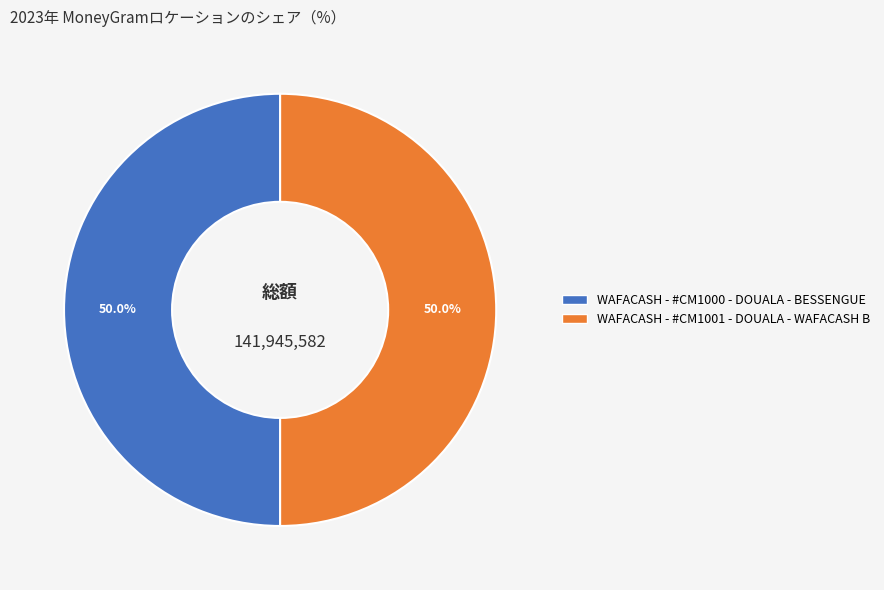

The WAFACASH - #CM1001 - DOUALA - WAFACASH B slice represents 50% of the pie. True or false?

True